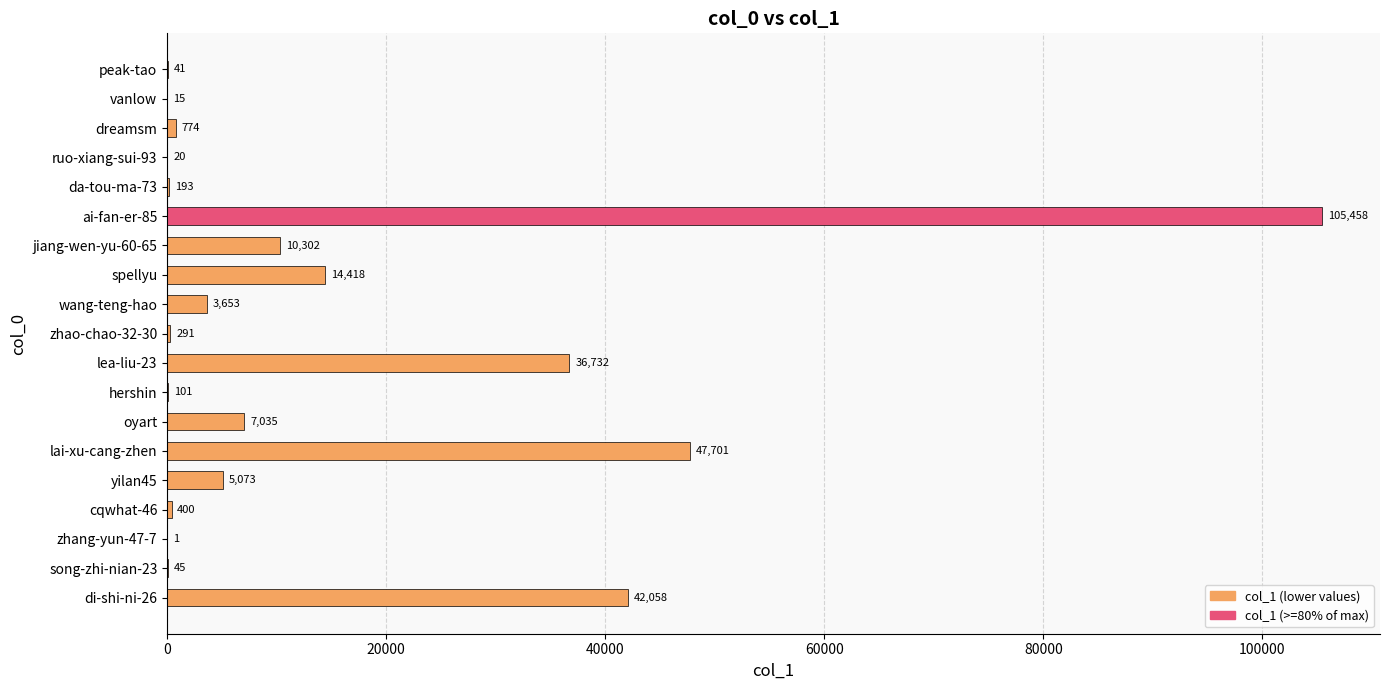

Reading top to bottom, extract all data points from this chart.

peak-tao=41	vanlow=15	dreamsm=774	ruo-xiang-sui-93=20	da-tou-ma-73=193	ai-fan-er-85=105458	jiang-wen-yu-60-65=10302	spellyu=14418	wang-teng-hao=3653	zhao-chao-32-30=291	lea-liu-23=36732	hershin=101	oyart=7035	lai-xu-cang-zhen=47701	yilan45=5073	cqwhat-46=400	zhang-yun-47-7=1	song-zhi-nian-23=45	di-shi-ni-26=42058